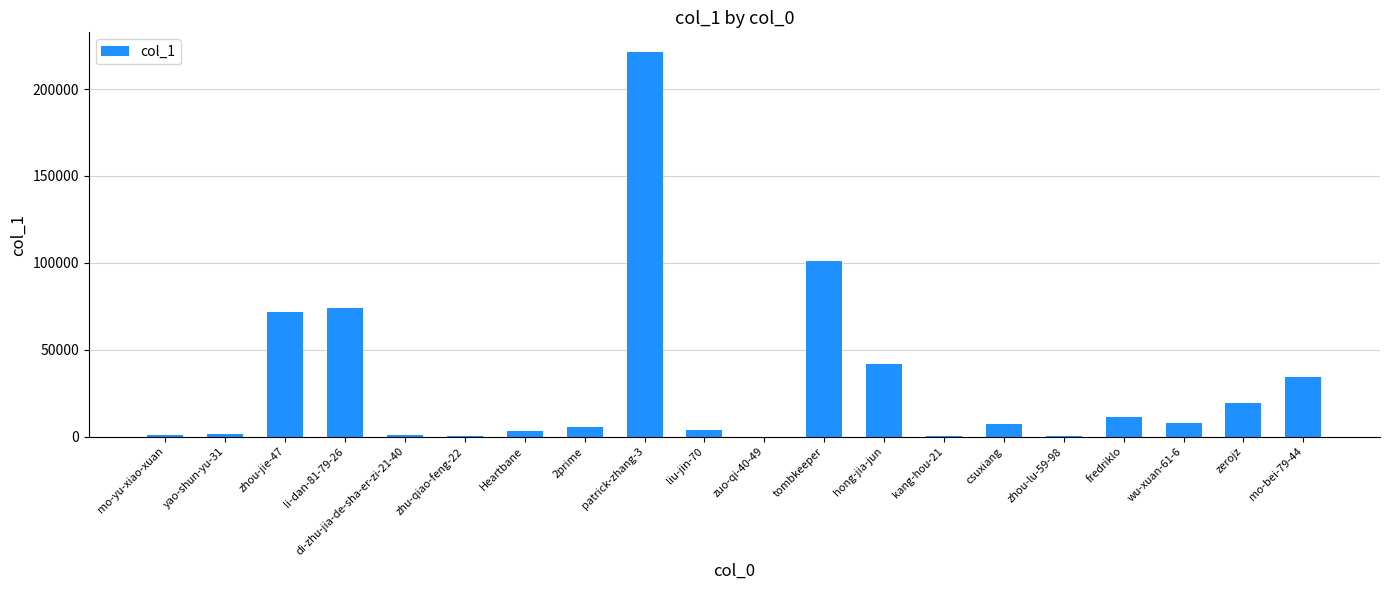

The value at zhou-jie-47 is 104945. True or false?

False